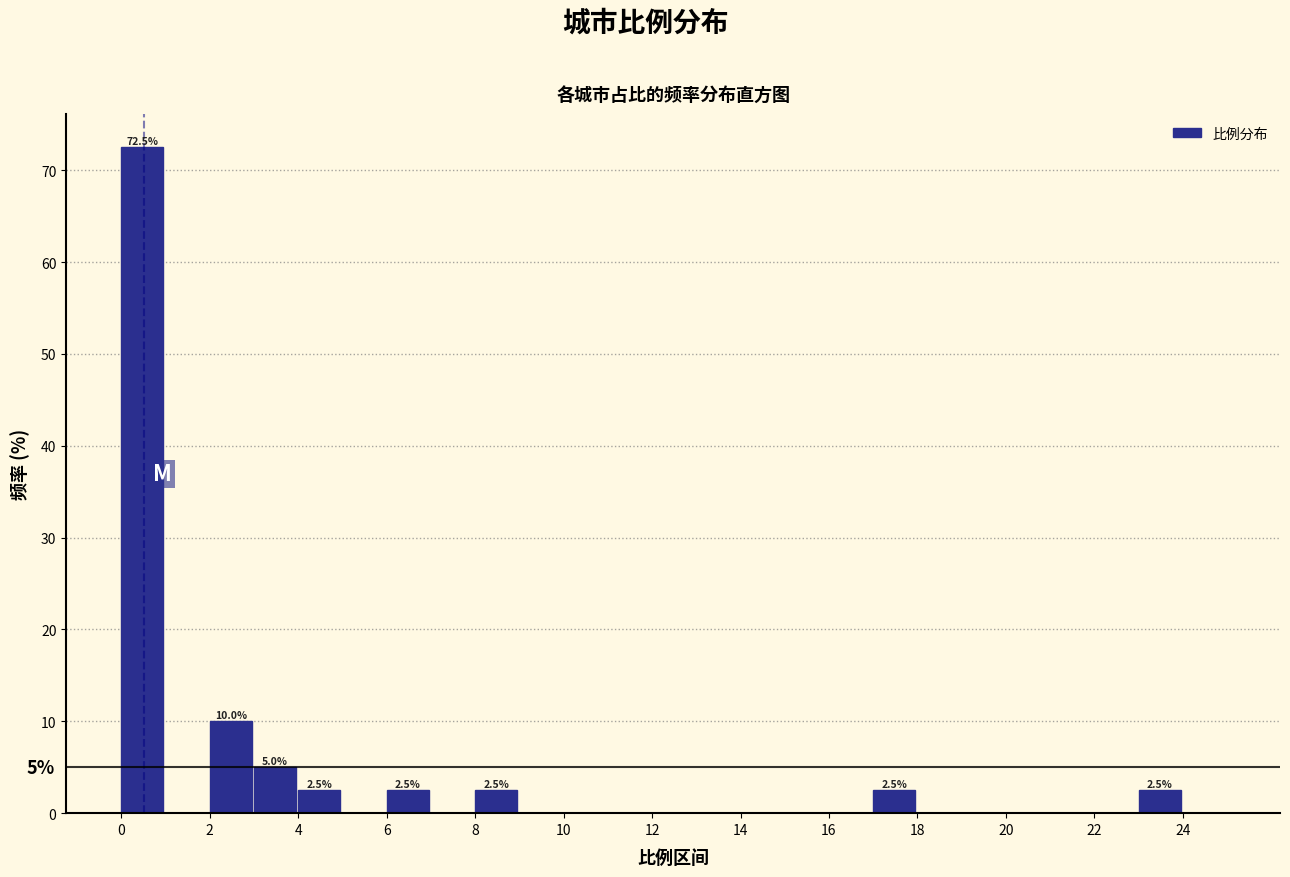

Over which range of the x-axis is the bar tallest?

0 to 1